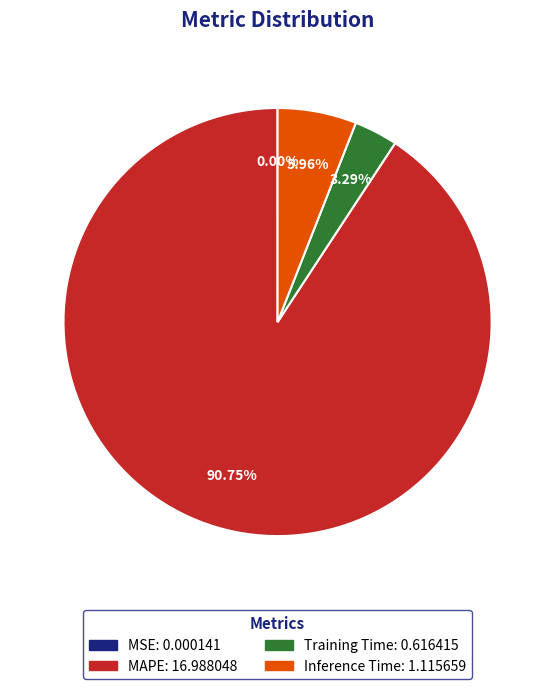

Combined, do Inference Time and MAPE account for over 50%?

Yes